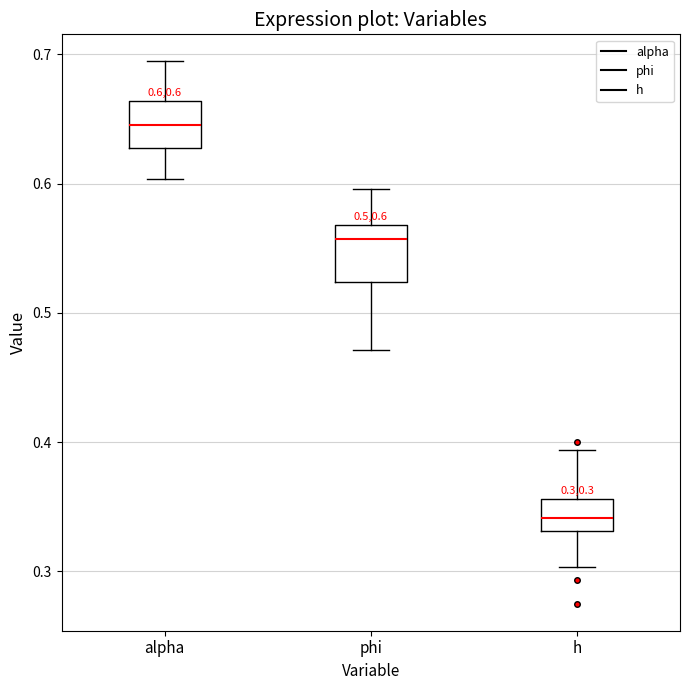

Which box's median line is the highest?

alpha